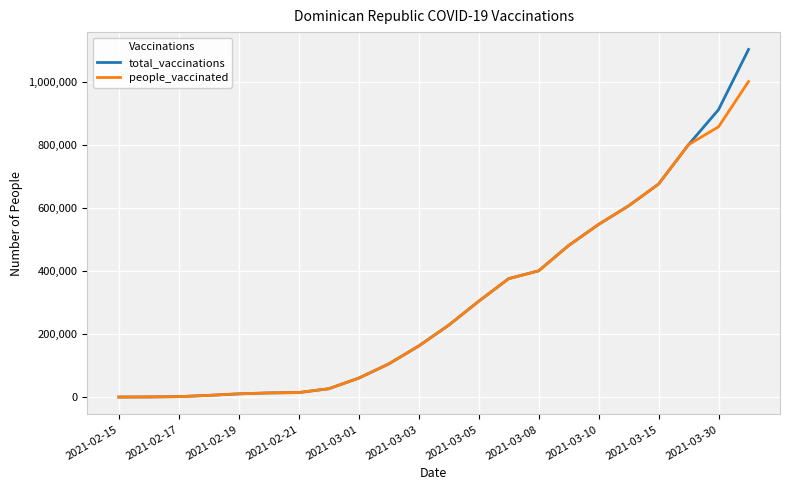

List the series in order of their peak value, highest first.

total_vaccinations, people_vaccinated